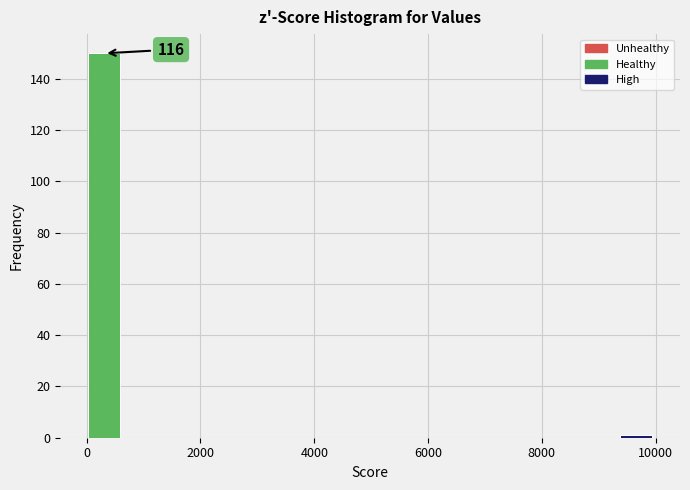

Around what value on the x-axis is the tallest bar? Give the approximate position of its centre, as read against the axis.

400